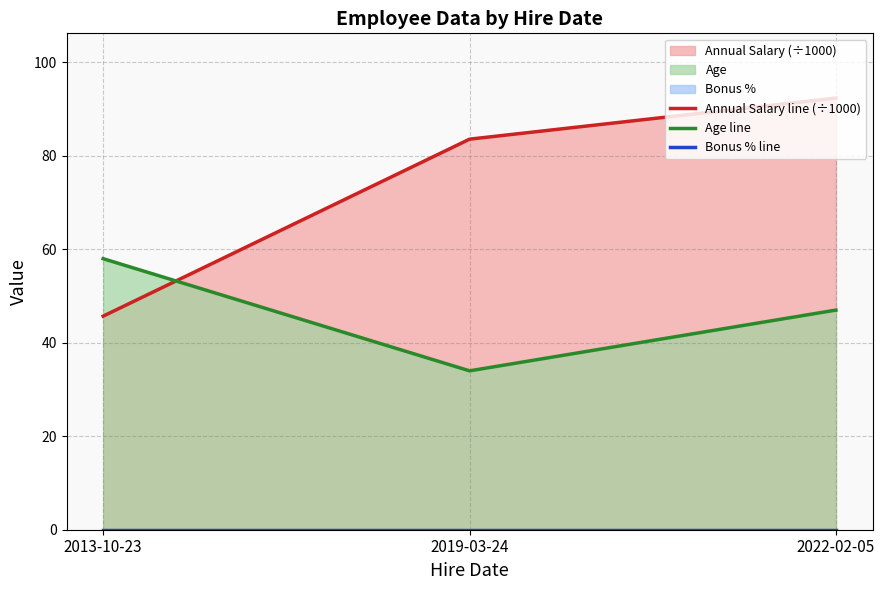

Count the number of categories in the chart.

3